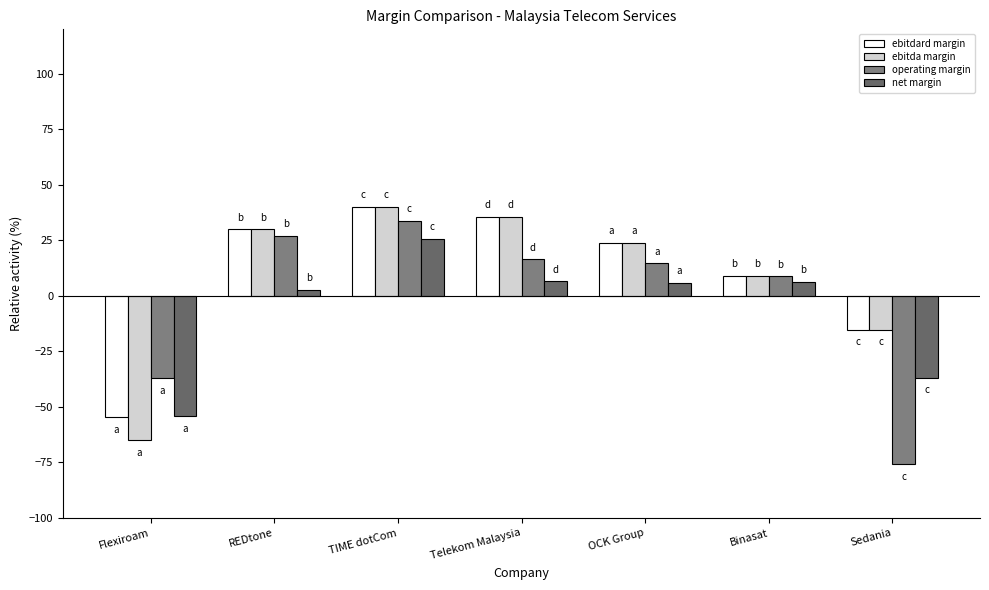

How many groups of bars are there?

7